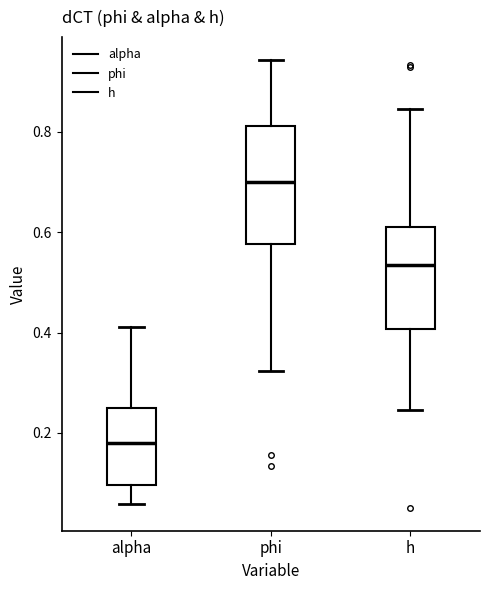

Reading left to right, read every box against the y-axis: the position of its median line, the range the box covers, and the ends of its whiskers. The values are not printed on the chart, so give them approximately, as read against the axis.

alpha: median 0.18, box 0.10 to 0.26, whiskers 0.06 to 0.42
phi: median 0.70, box 0.58 to 0.82, whiskers 0.32 to 0.94
h: median 0.54, box 0.40 to 0.62, whiskers 0.24 to 0.84